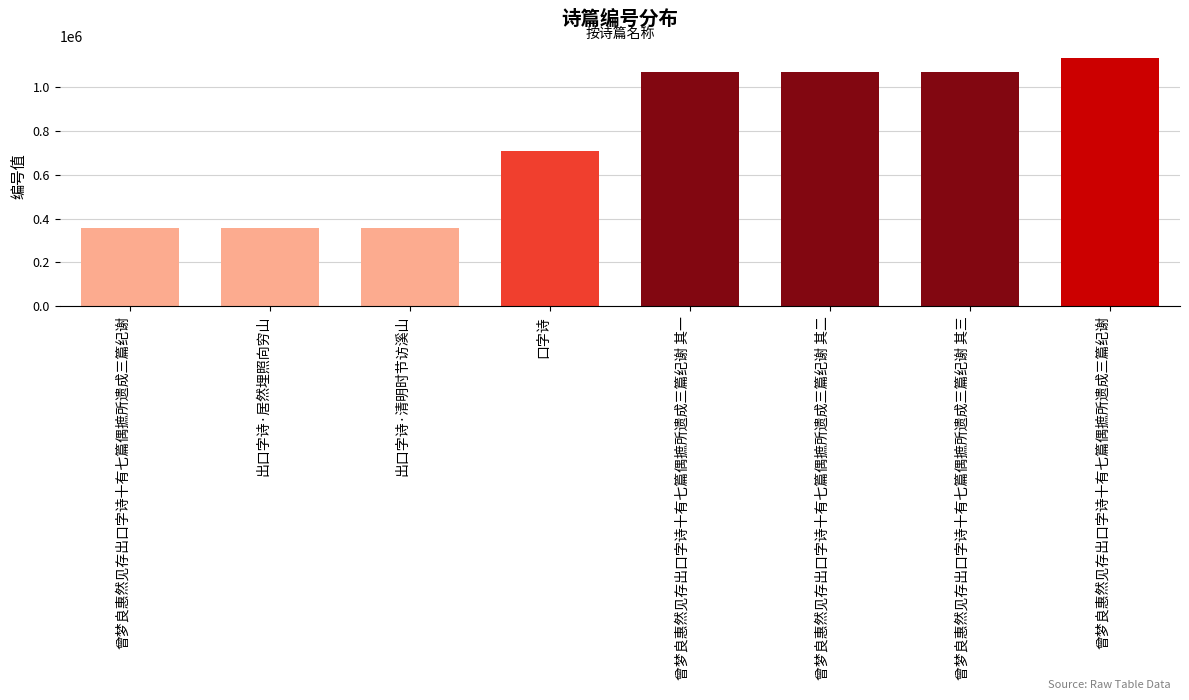

Are the bars horizontal?

No